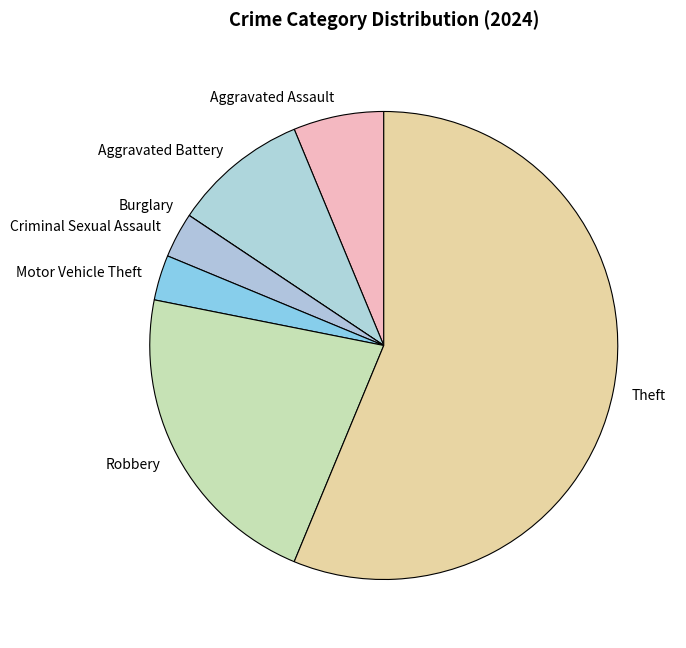

Is there a majority slice in this chart?

Yes